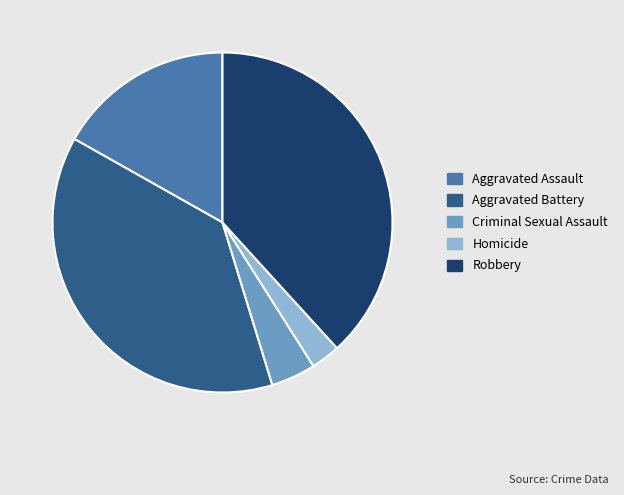

Is there any slice that represents more than half of the pie?

No